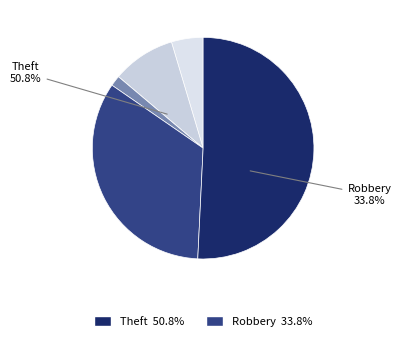

What percentage is the Robbery slice, to the nearest percent?

34%